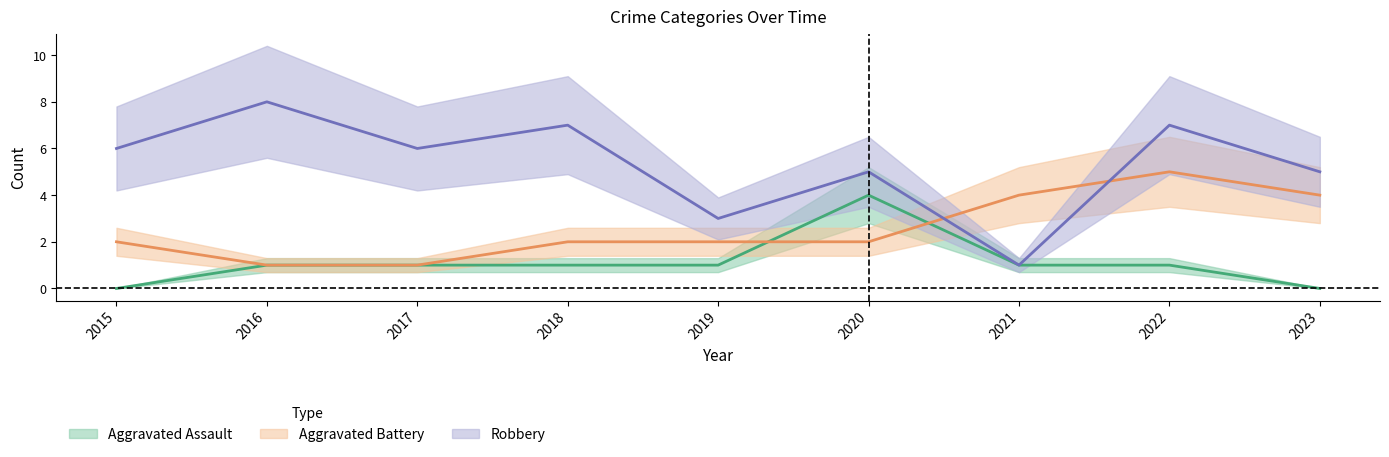

Reading left to right, transcribe all the data shown in this chart.

Aggravated Assault: 2015=0	2016=1	2017=1	2018=1	2019=1	2020=4	2021=1	2022=1	2023=0
Aggravated Battery: 2015=2	2016=1	2017=1	2018=2	2019=2	2020=2	2021=4	2022=5	2023=4
Robbery: 2015=6	2016=8	2017=6	2018=7	2019=3	2020=5	2021=1	2022=7	2023=5